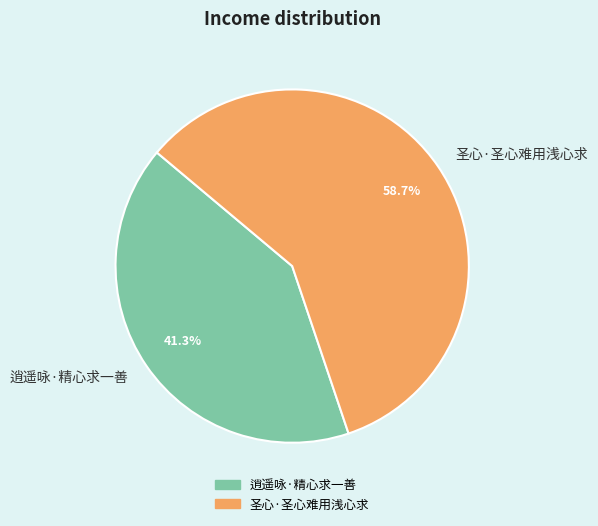

What is the total percentage of 逍遥咏·精心求一善 and 圣心·圣心难用浅心求?

100.0%